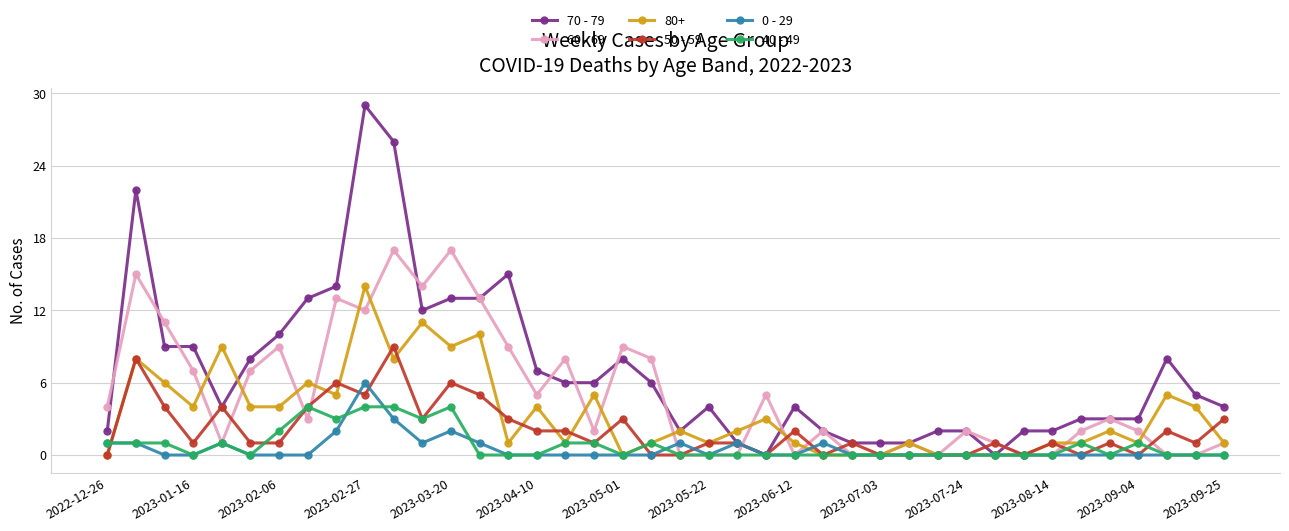

List the series in order of their peak value, lowest first.

40 - 49, 0 - 29, 50 - 59, 80+, 60 - 69, 70 - 79